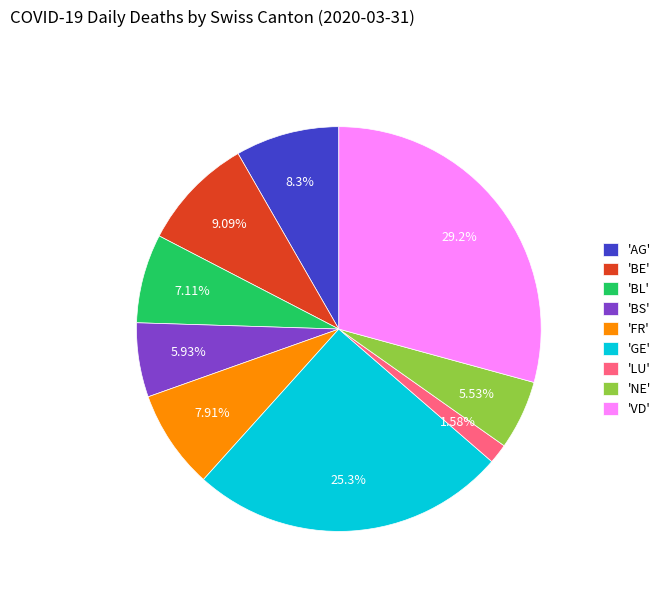

Which category has the biggest portion of the pie?

'VD'